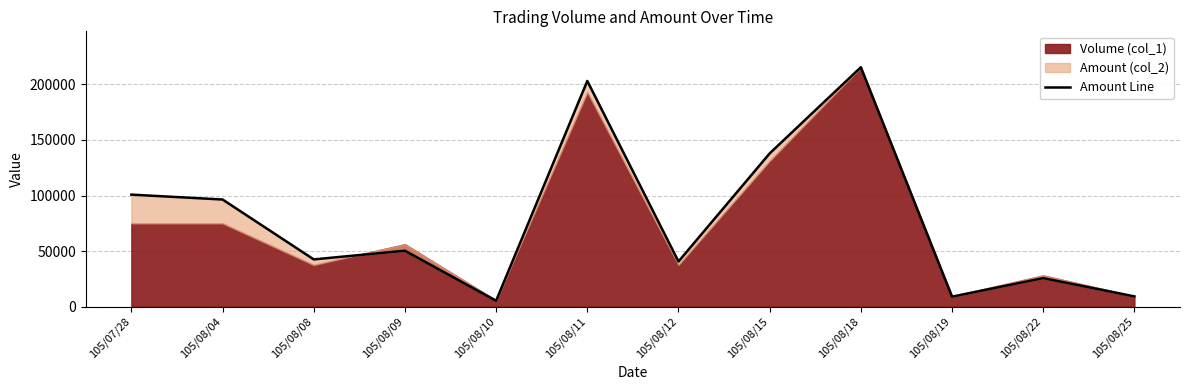

What is the change in value from 105/08/08 to 105/08/15?

+95400